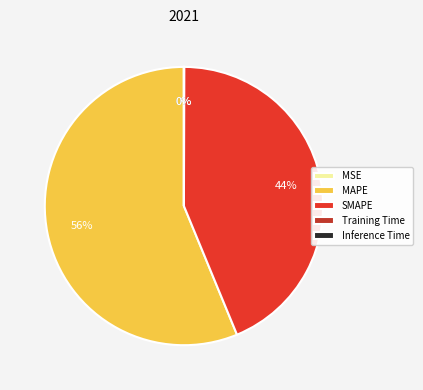

Is it true that SMAPE is 44% of the pie?

True